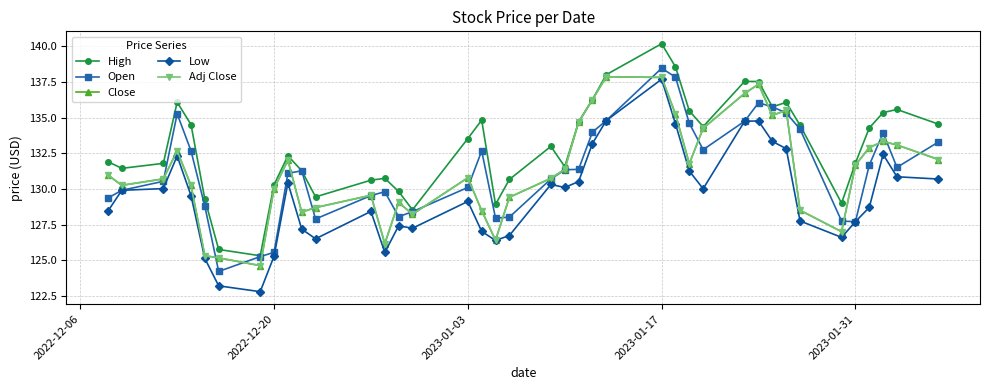

What is the value of the Adj Close point at the 22nd from the left?

131.4